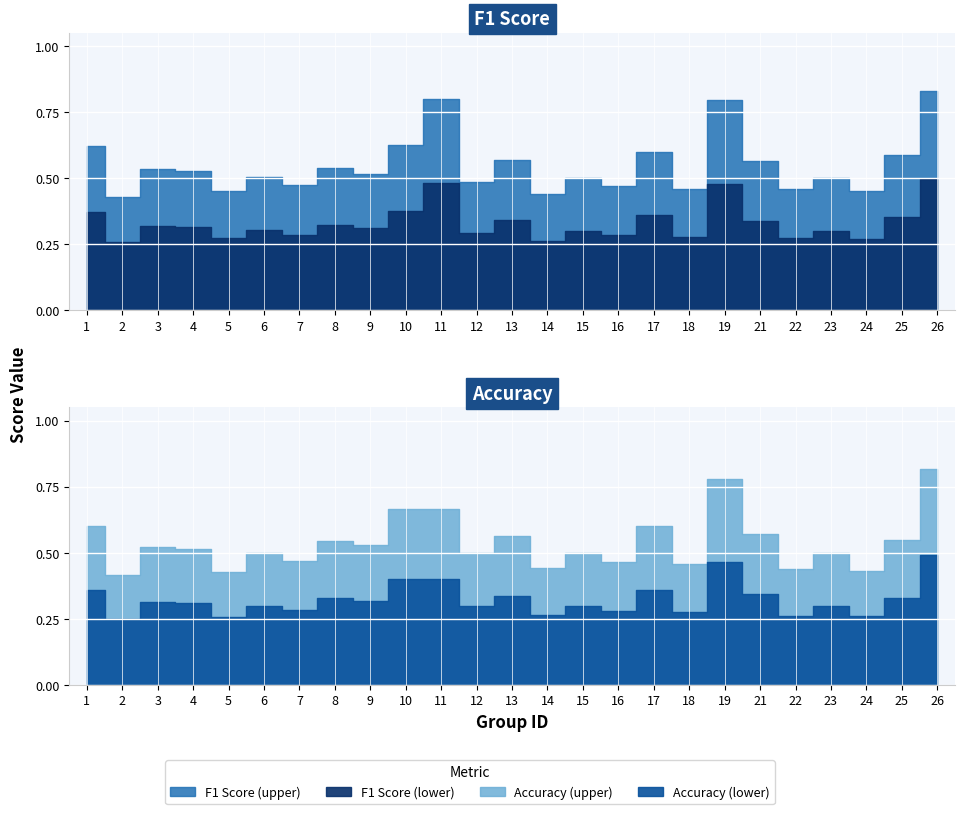

What is the total value across all series at 5?

0.9